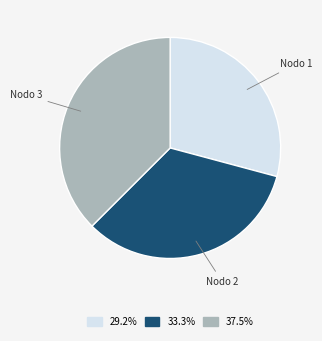

How many slices are in this pie chart?

3